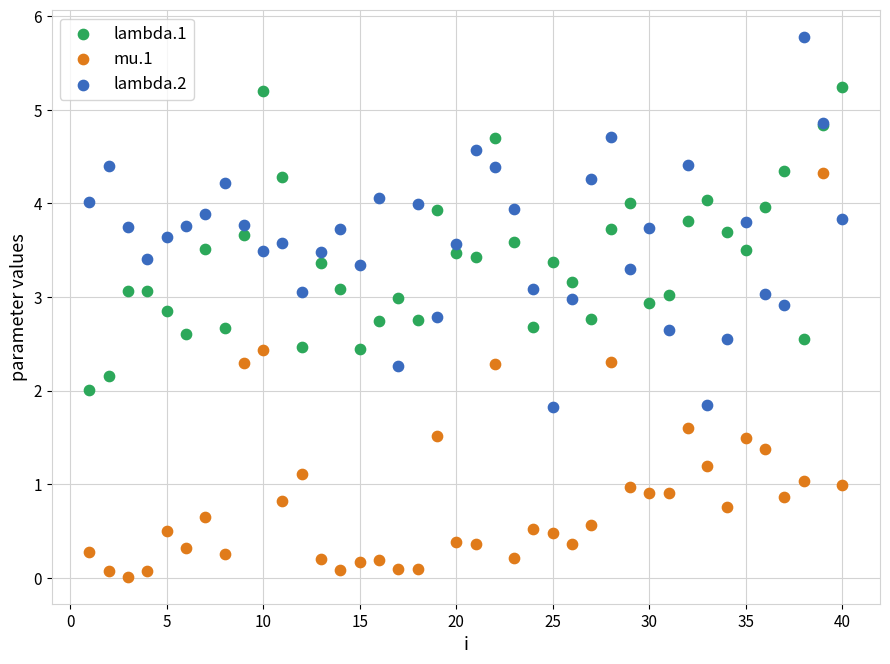

What is the X range (max minus min) for the scatter plot?

39.0